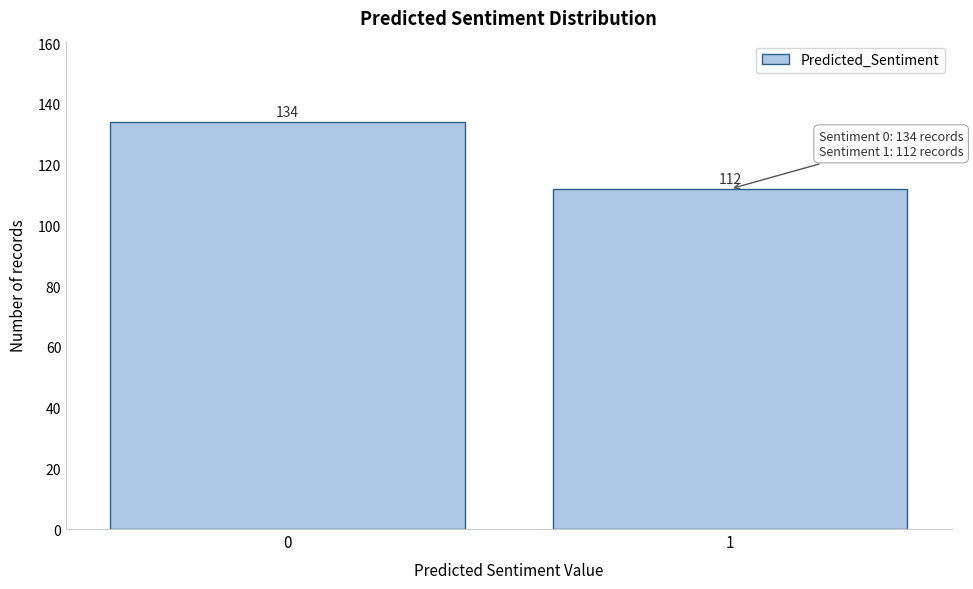

Reading left to right, transcribe all the data shown in this chart.

134	112